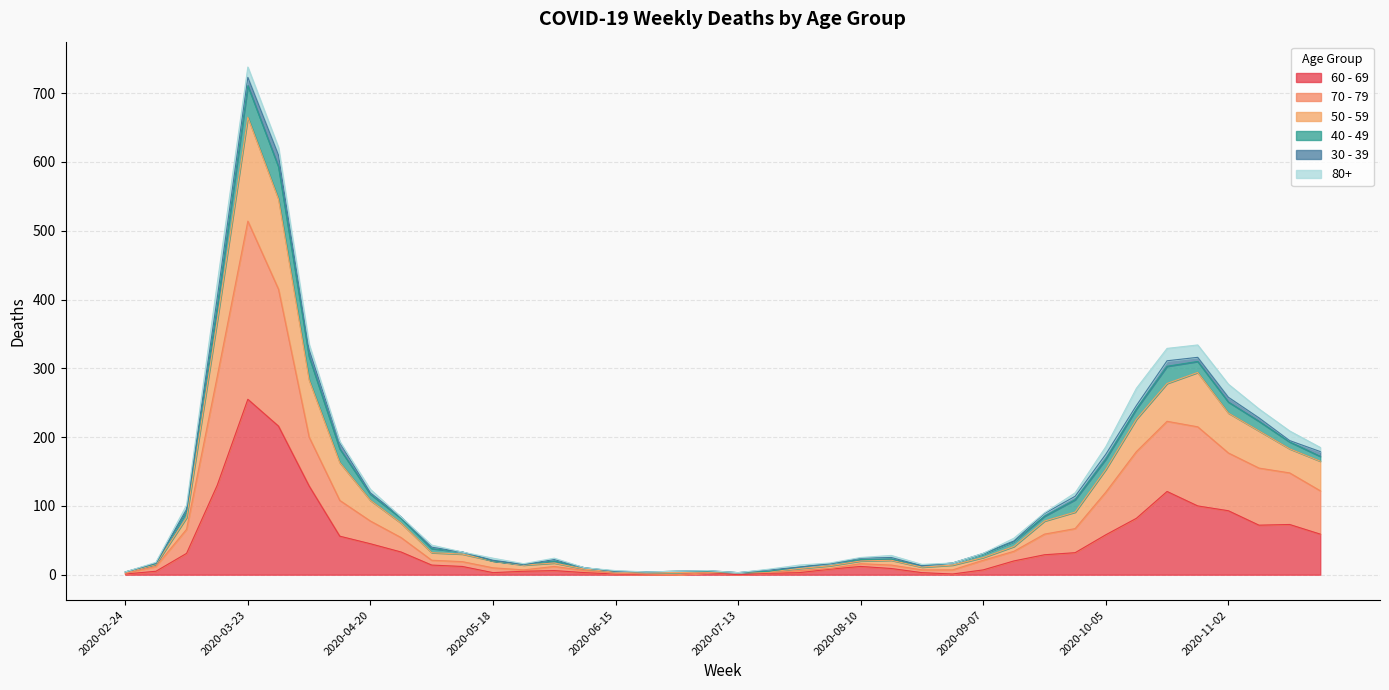

At which category is the sum across all series the highest?

2020-03-23